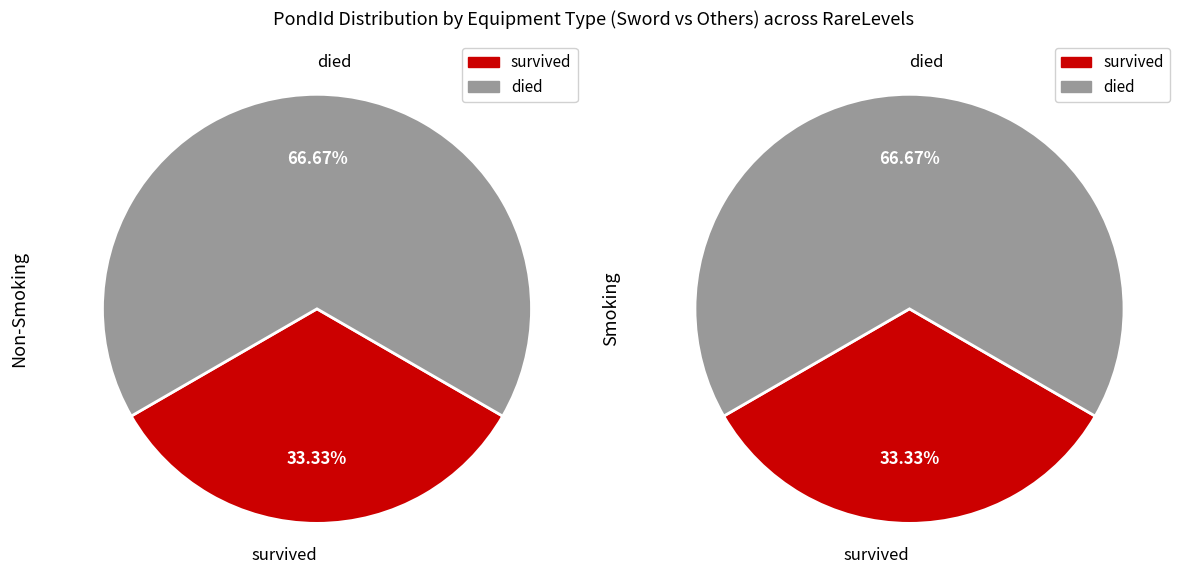

Combined, do 1 and 0 account for over 50%?

Yes